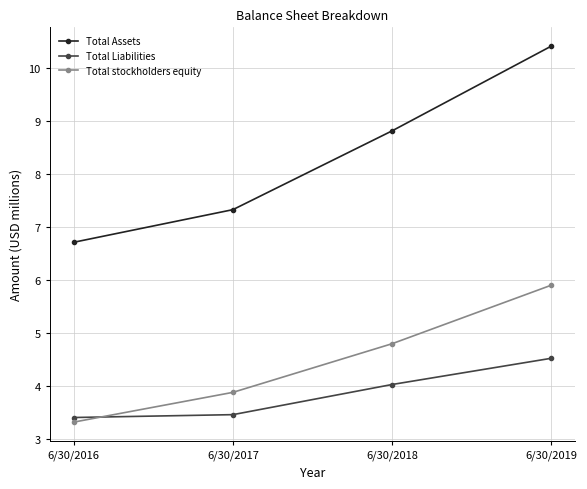

The value of Total stockholders equity at 6/30/2016 is 3.3. True or false?

True